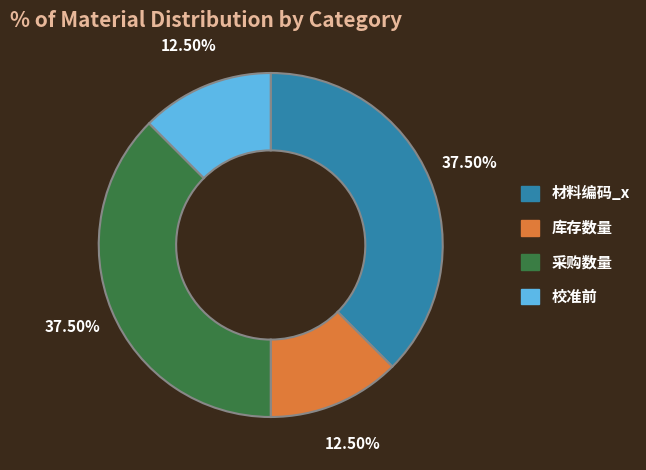

Approximately how many times larger is the value at 校准前 compared to 库存数量?

1.0